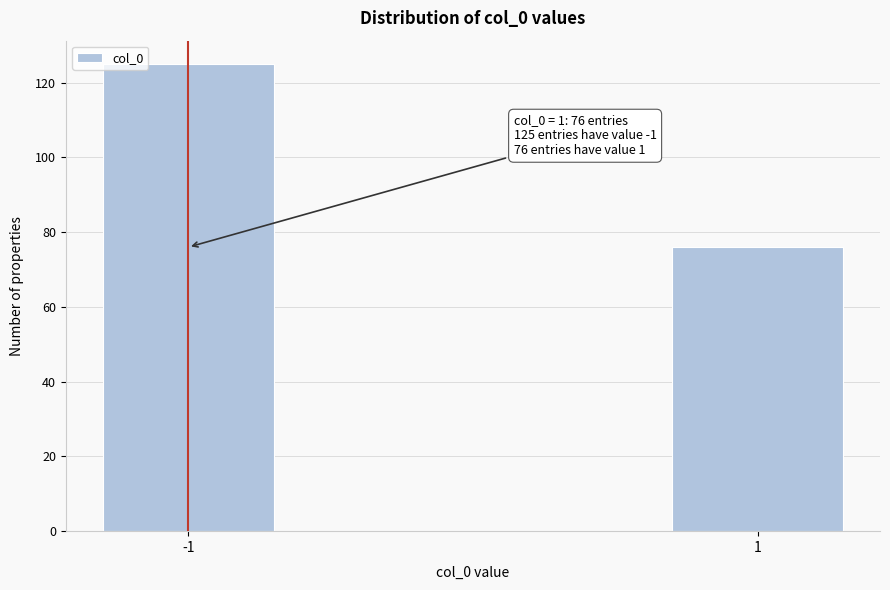

Reading right to left, list all the values displayed in this chart.

76	125